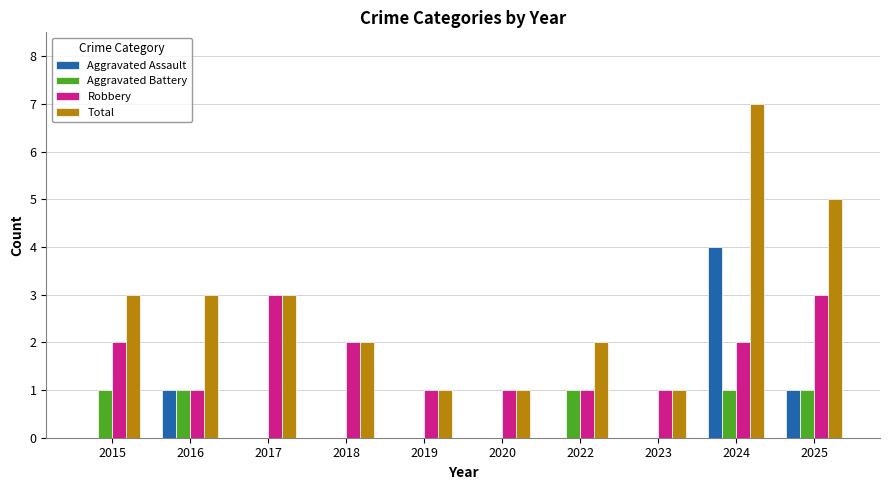

What is the sum of the Aggravated Assault values at 2024 and 2015?

4